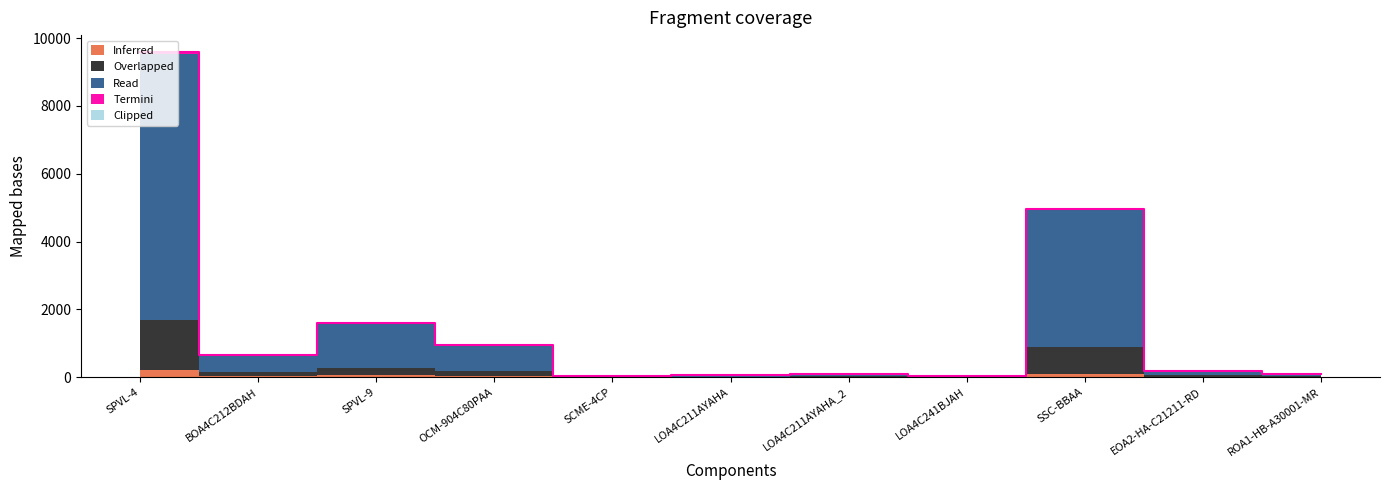

List the series in order of their peak value, highest first.

Read, Overlapped, Inferred, Termini, Clipped